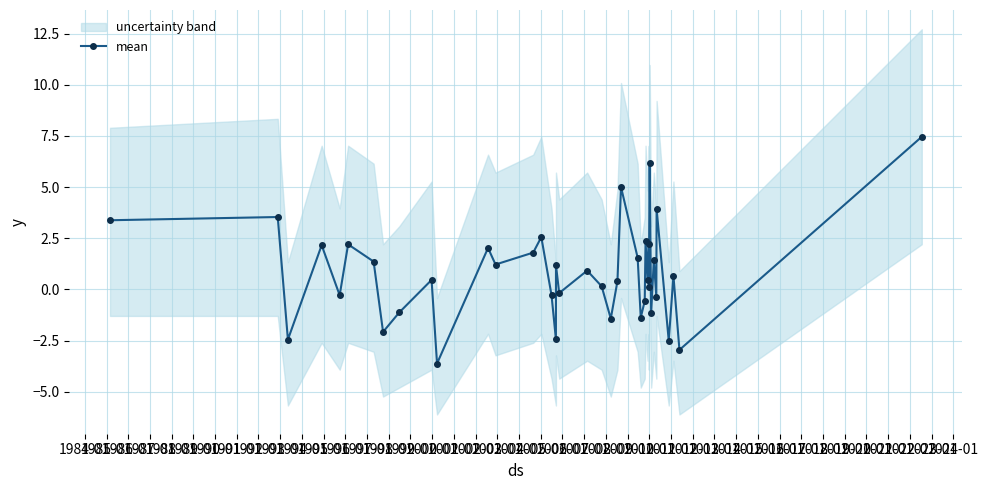

True or false: mean has more than 0 points higher than both neighbors.

True